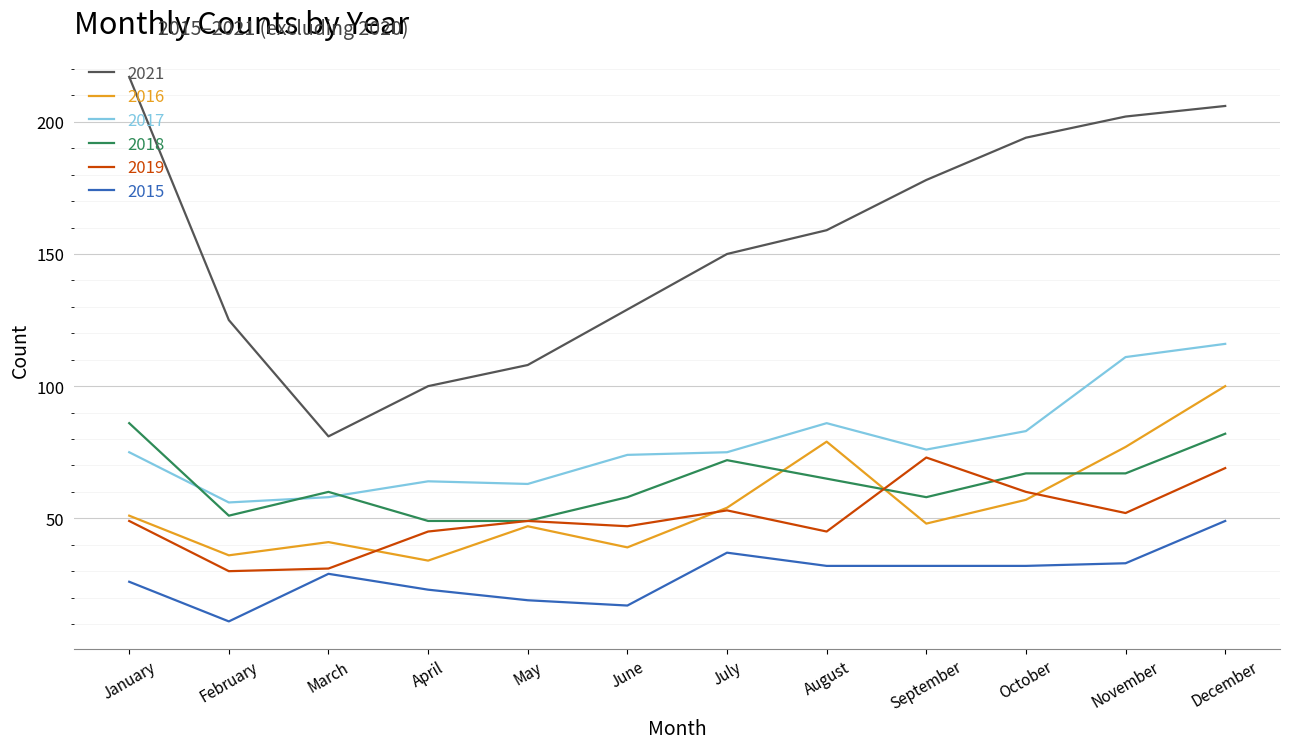

Is this an area chart (filled region under the line)?

No